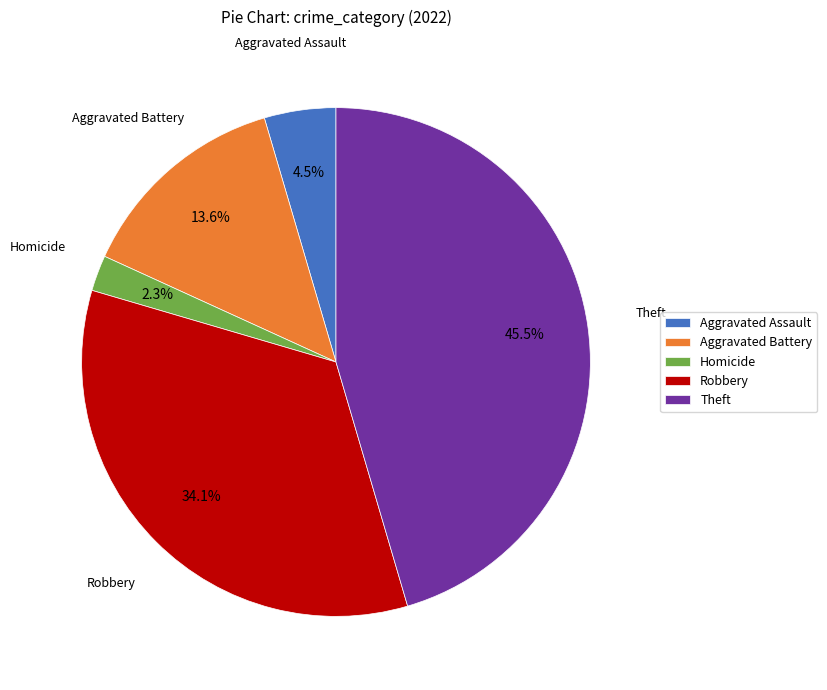

Does Aggravated Battery represent more than half of the total?

No